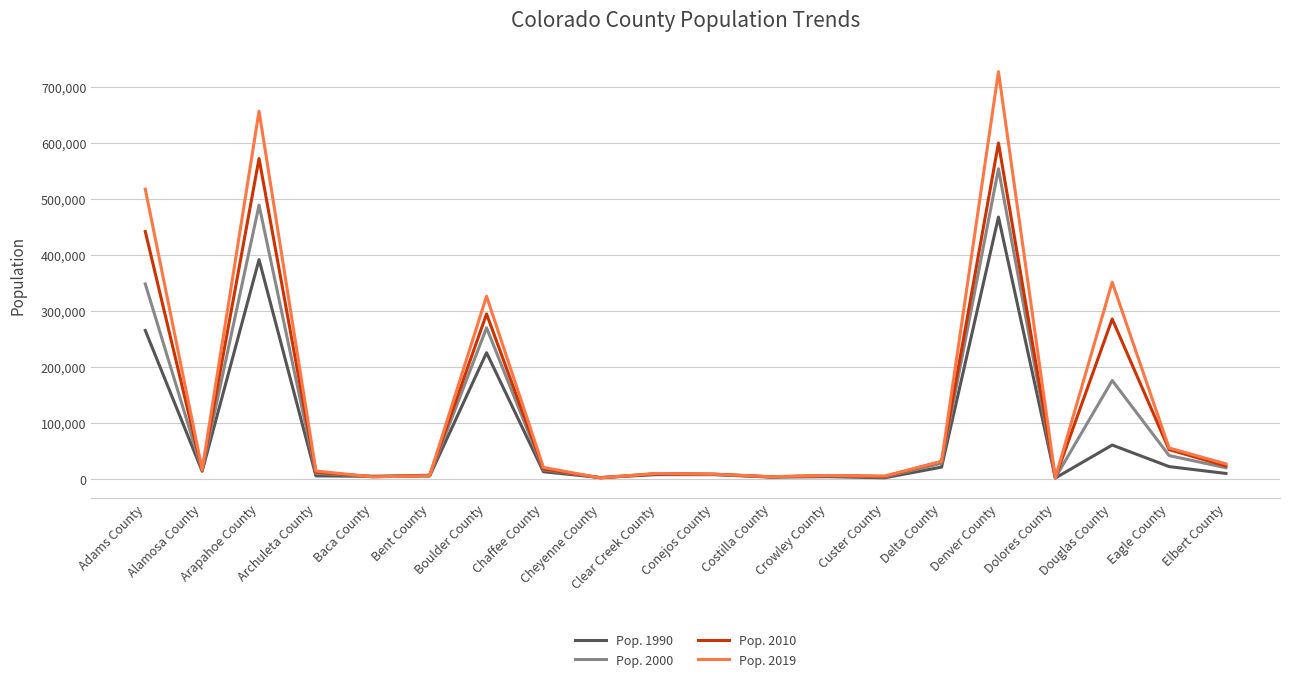

List the series in order of their peak value, lowest first.

Pop. 1990, Pop. 2000, Pop. 2010, Pop. 2019